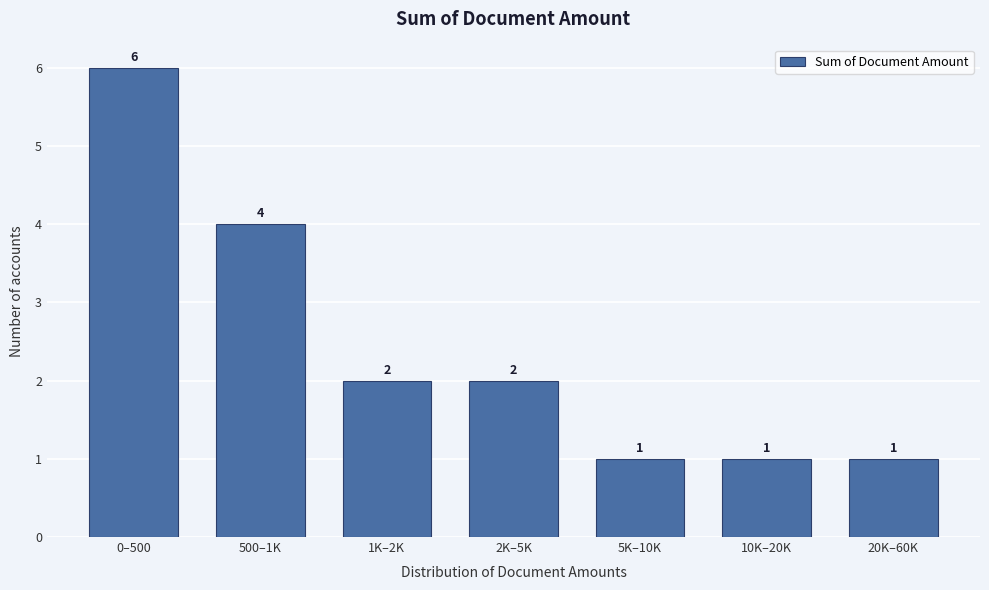

Reading left to right, transcribe all the data shown in this chart.

0–500=6	500–1K=4	1K–2K=2	2K–5K=2	5K–10K=1	10K–20K=1	20K–60K=1